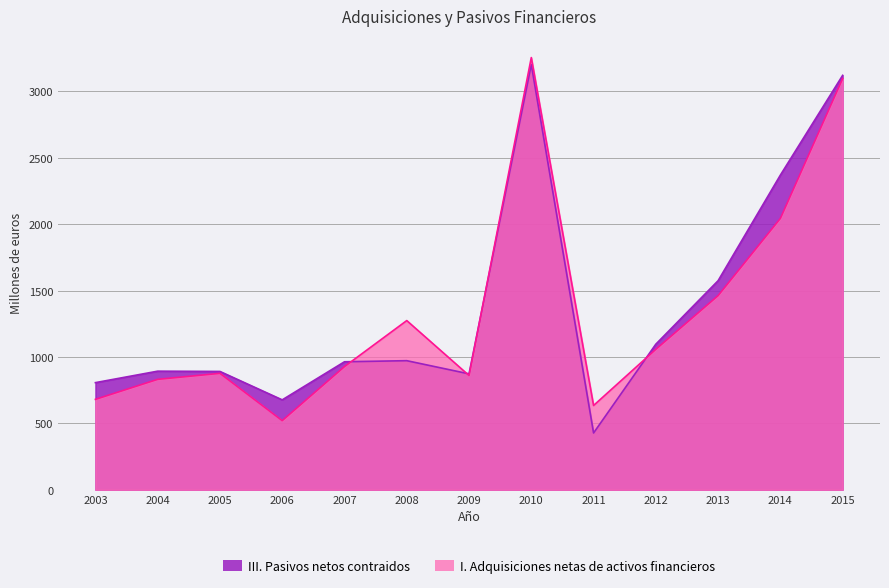

What is the spread (max minus min) of values at 2011?

207.0